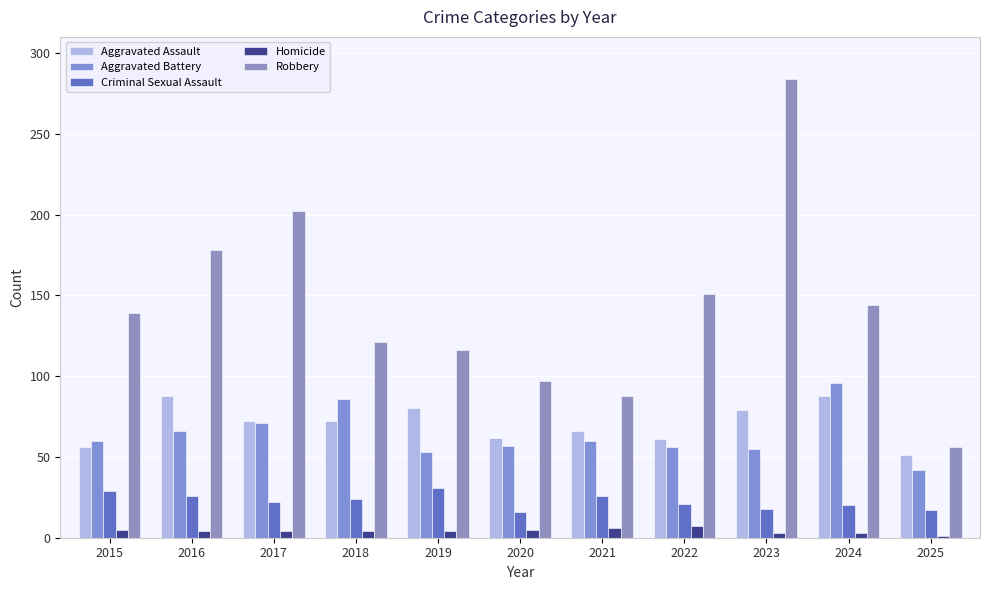

What is the sum of the Aggravated Battery values at 2015 and 2019?

113